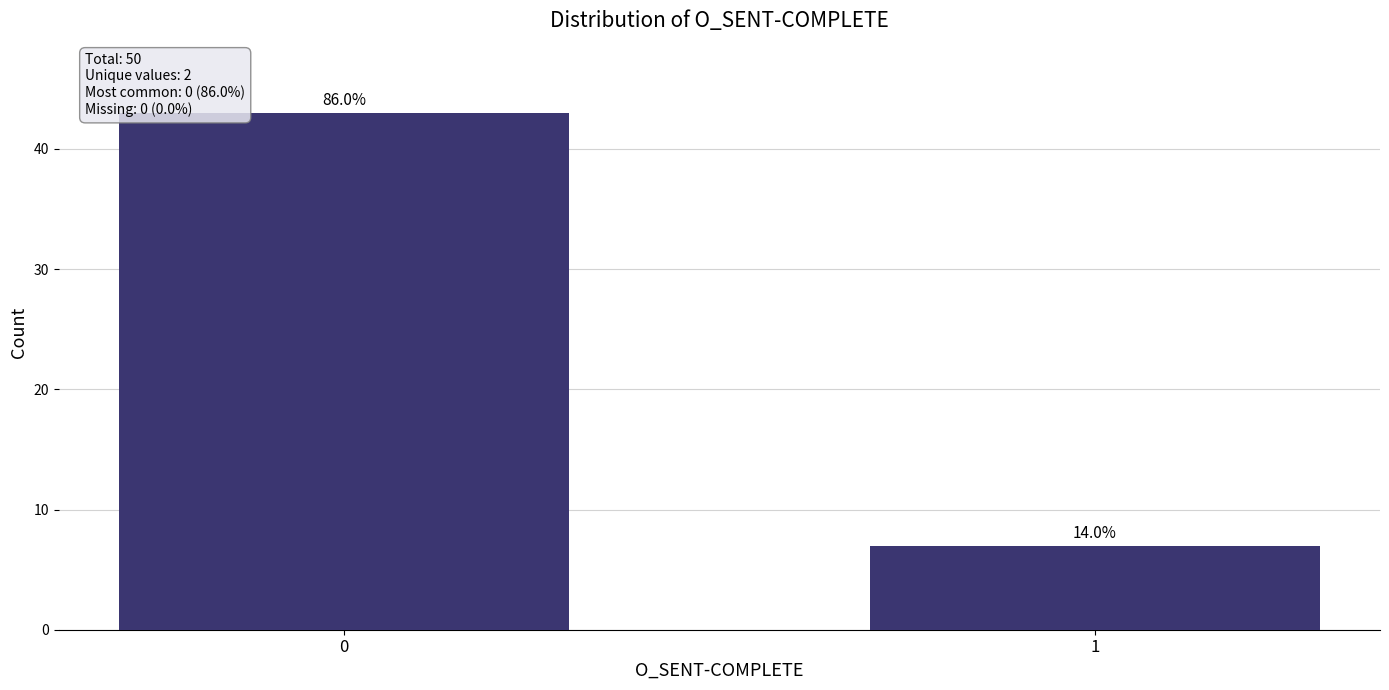

Rank the categories by value from highest to lowest.

0, 1